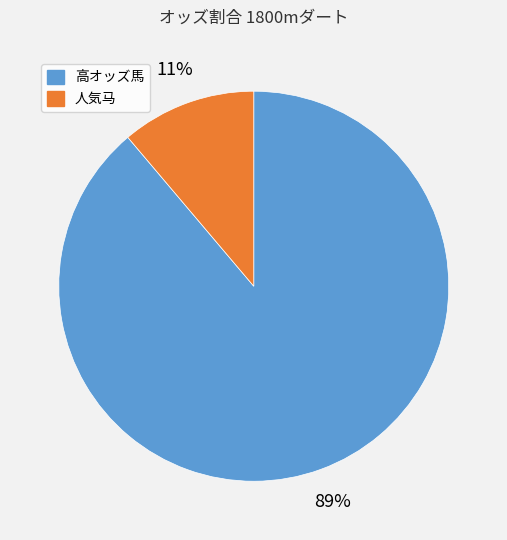

Does any single category account for the majority?

Yes